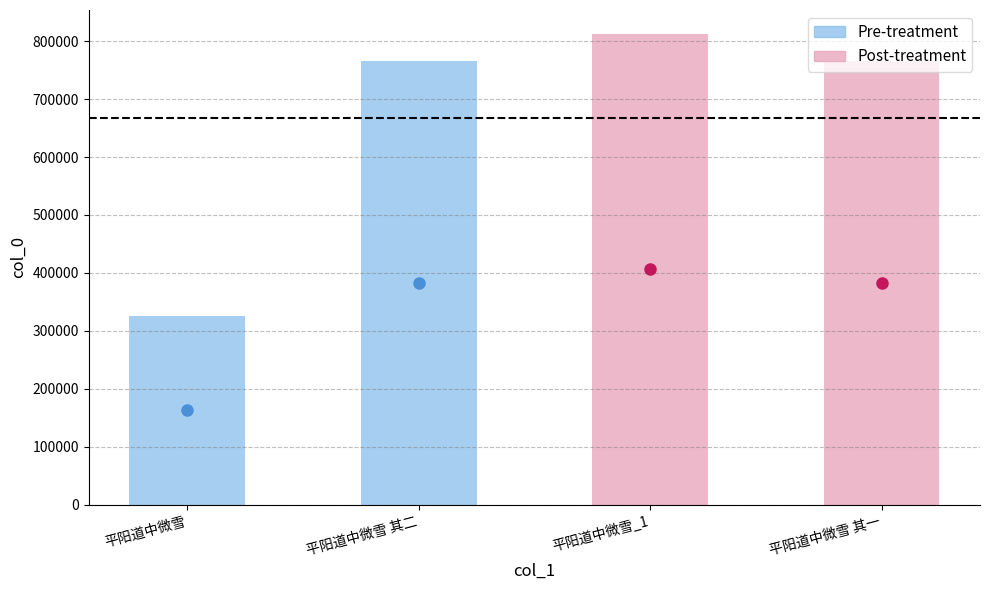

Approximately how many times larger is the value at 平阳道中微雪 其一 compared to 平阳道中微雪 其二?

1.0